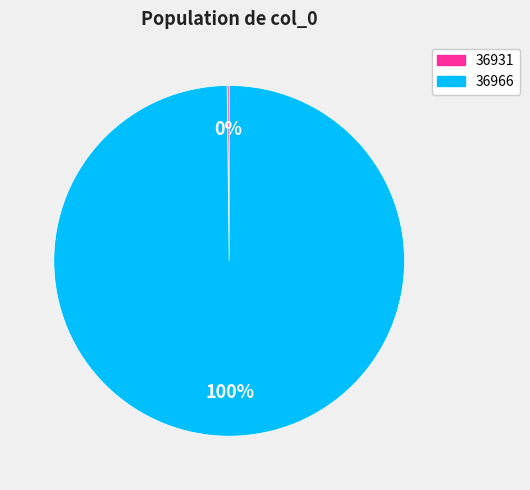

Is it true that 36966 is 90% of the pie?

False